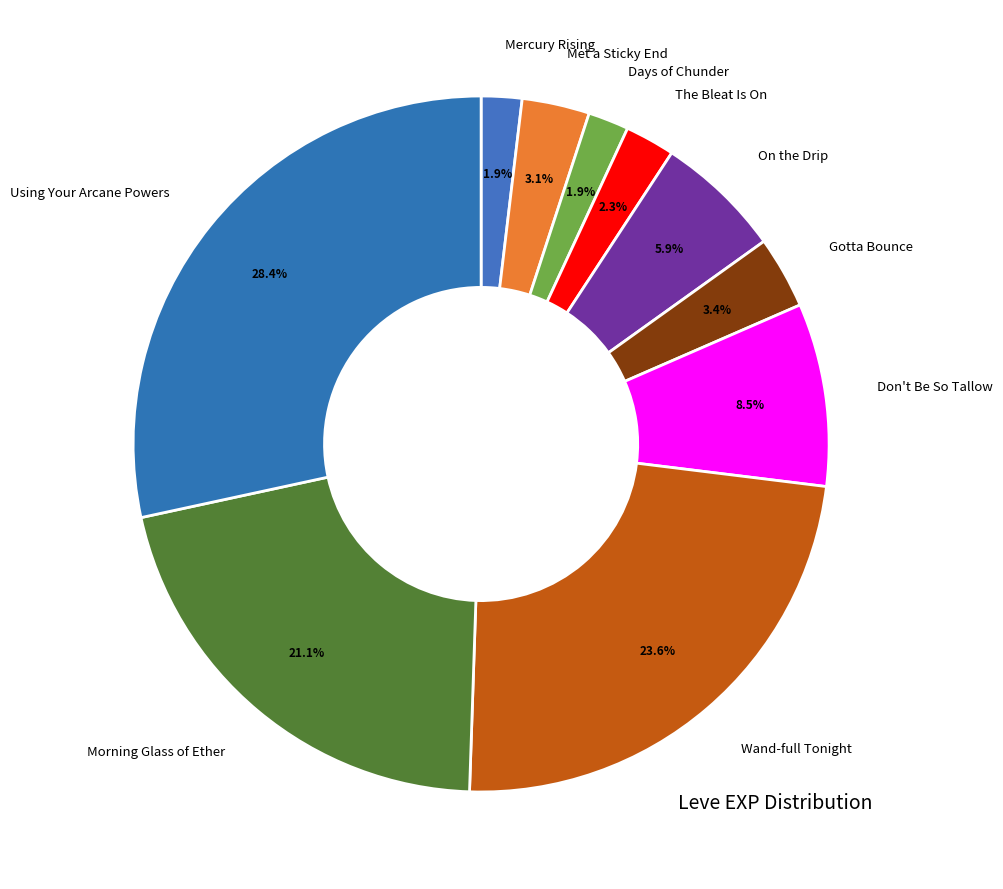

How many segments does this pie chart have?

10